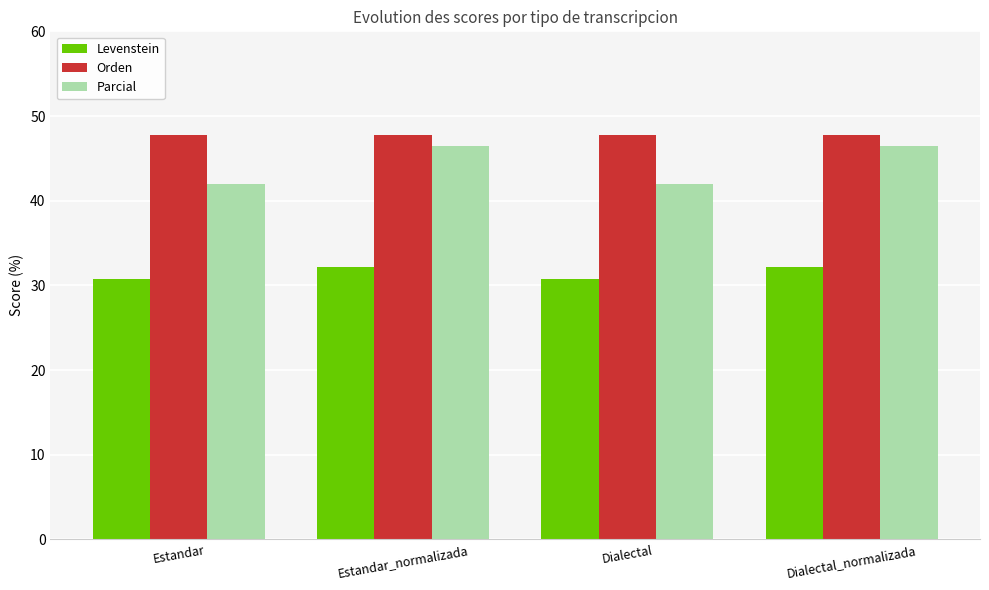

Which series has the widest spread of values?

Parcial